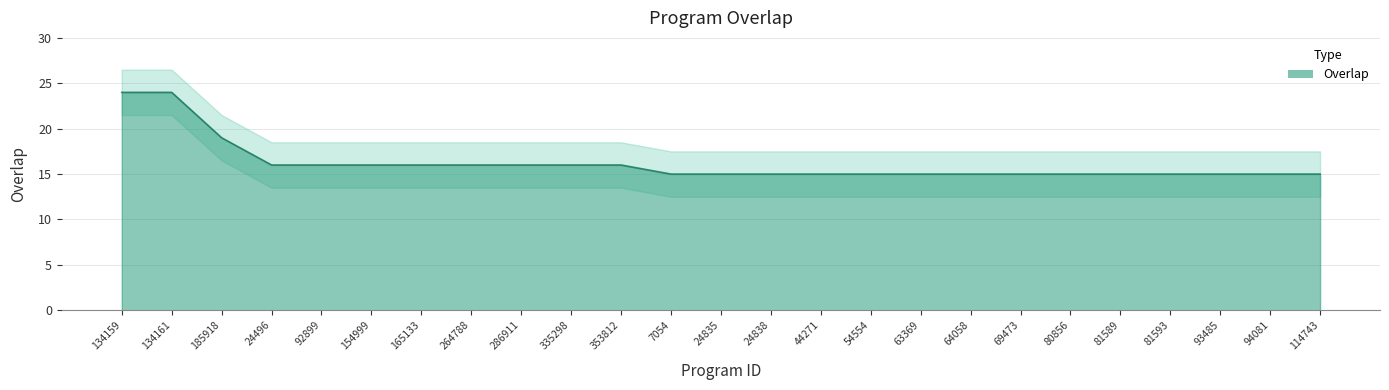

Reading right to left, list all the values displayed in this chart.

15	15	15	15	15	15	15	15	15	15	15	15	15	15	16	16	16	16	16	16	16	16	19	24	24